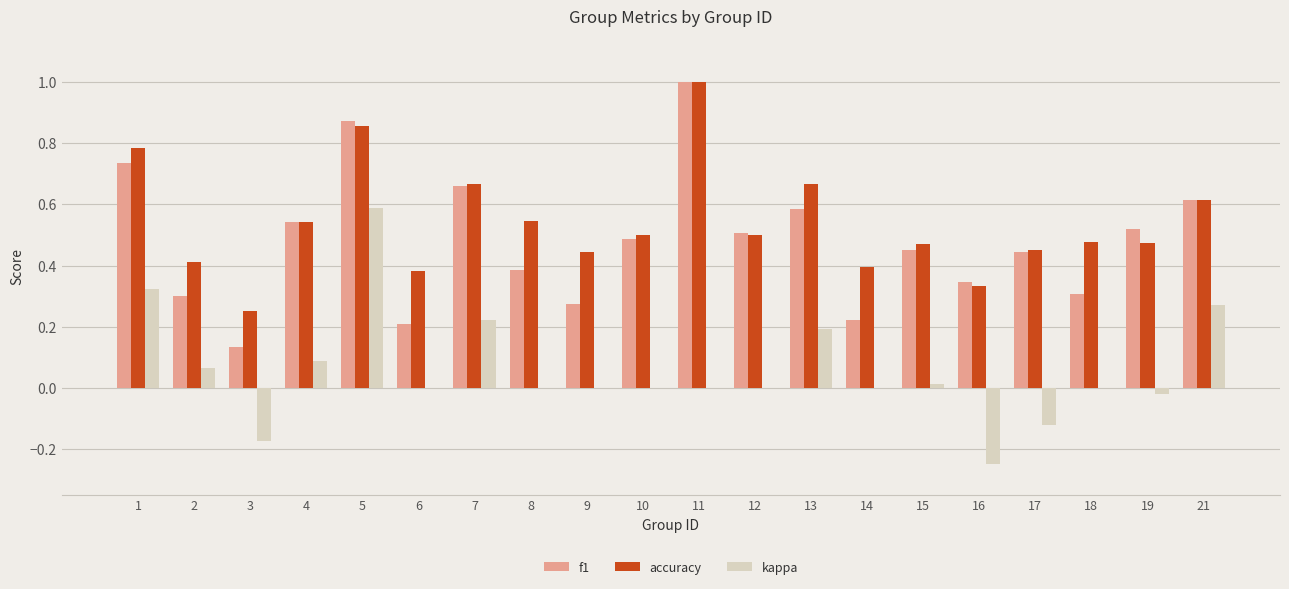

How many series are shown in this chart?

3